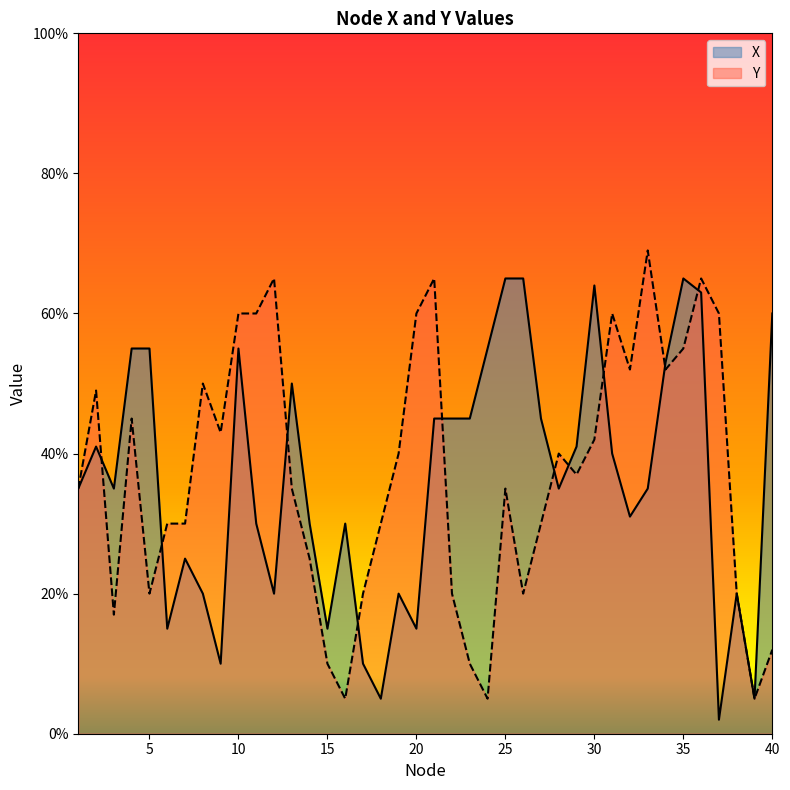

What are all the series names shown in the legend?

X, Y